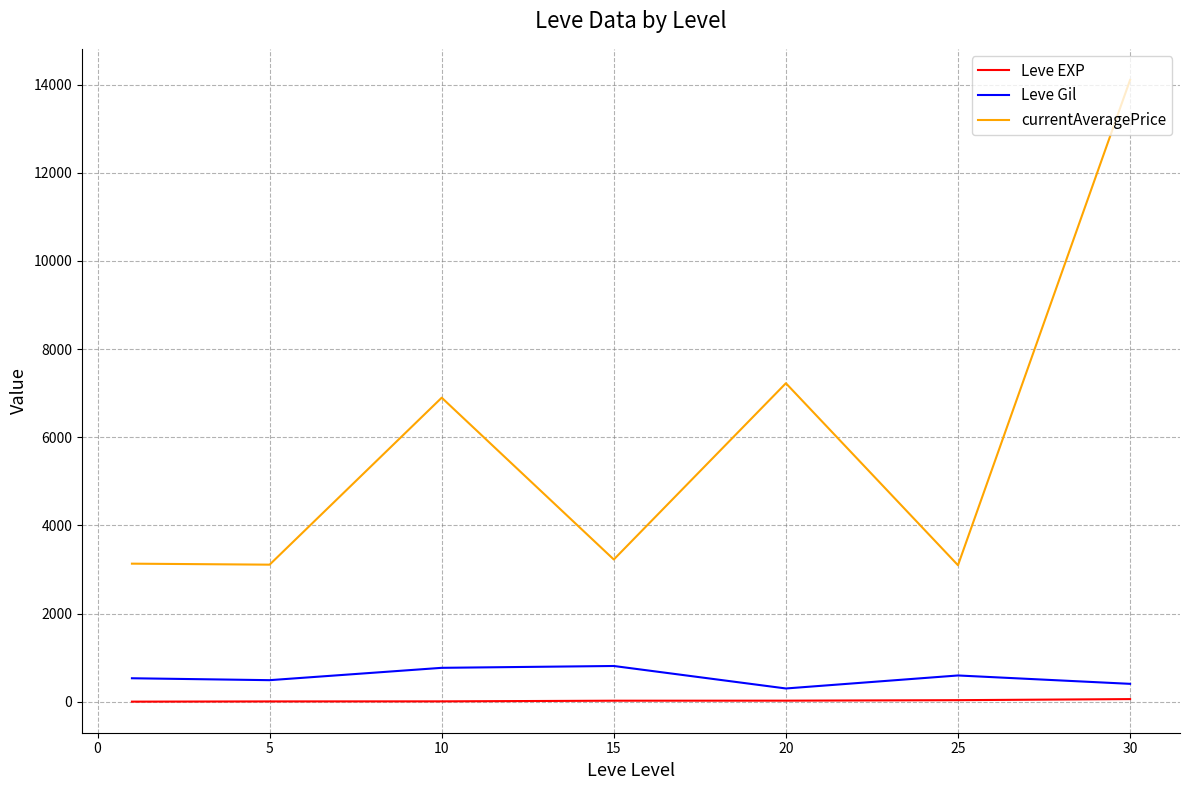

True or false: currentAveragePrice and Leve Gil cross at least once.

False